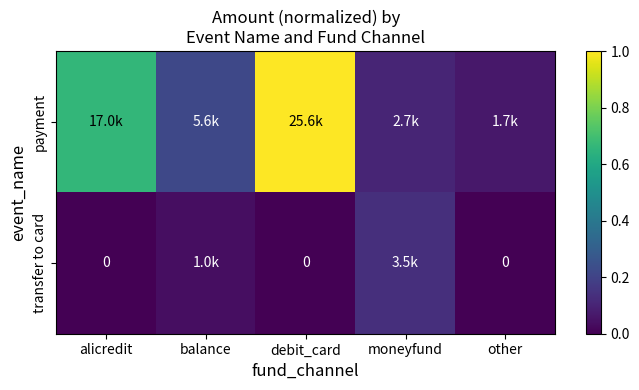

Between alicredit and moneyfund, which series saw the biggest shift?

payment